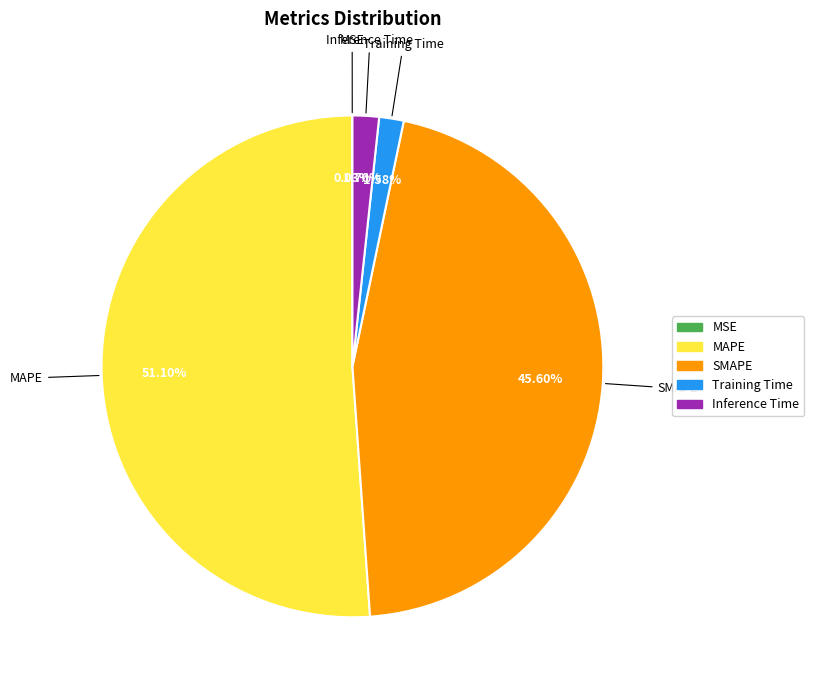

To the nearest percent, what portion does MAPE represent?

51%